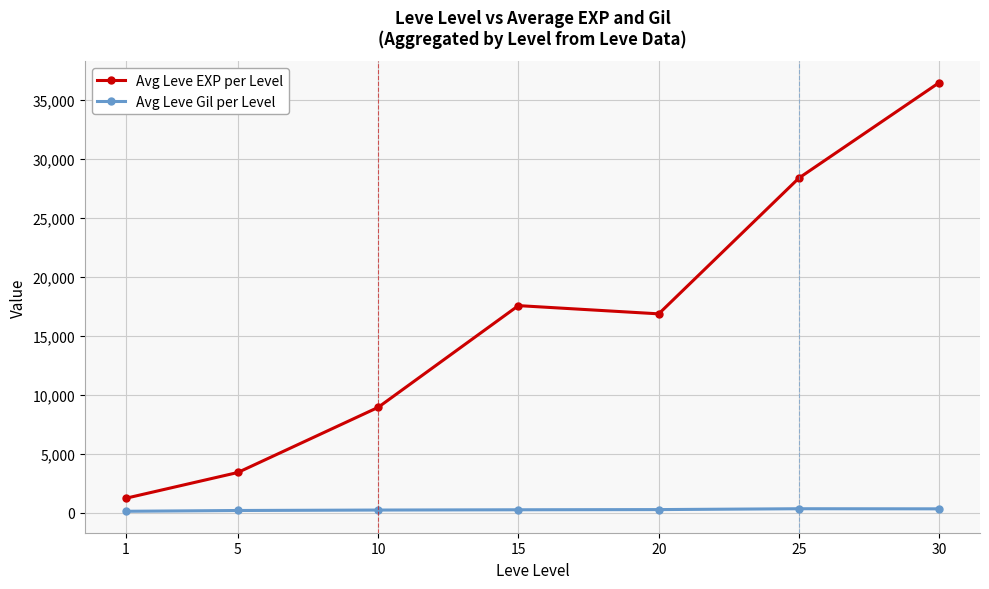

Which series has the largest range (max minus min)?

Avg Leve EXP per Level